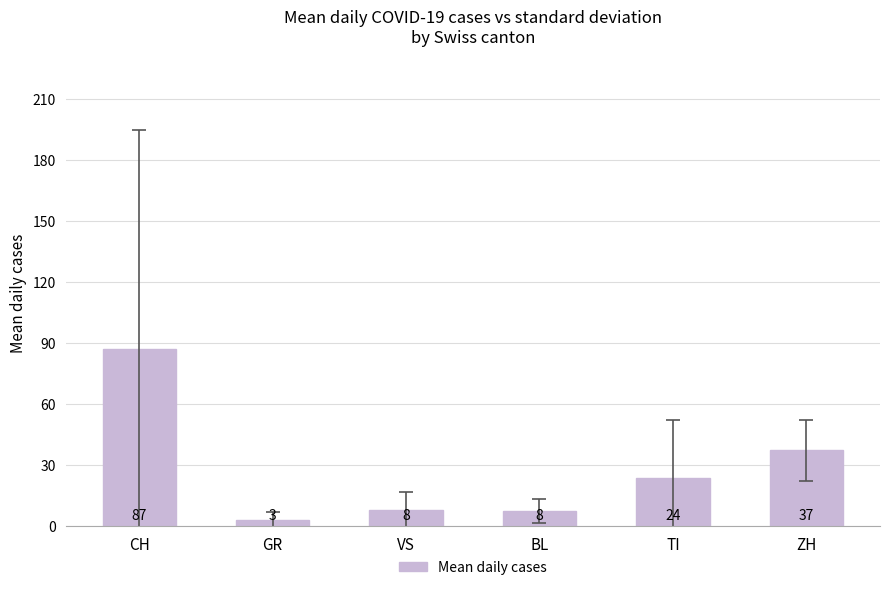

What is the sum of the values at VS and ZH?

44.9